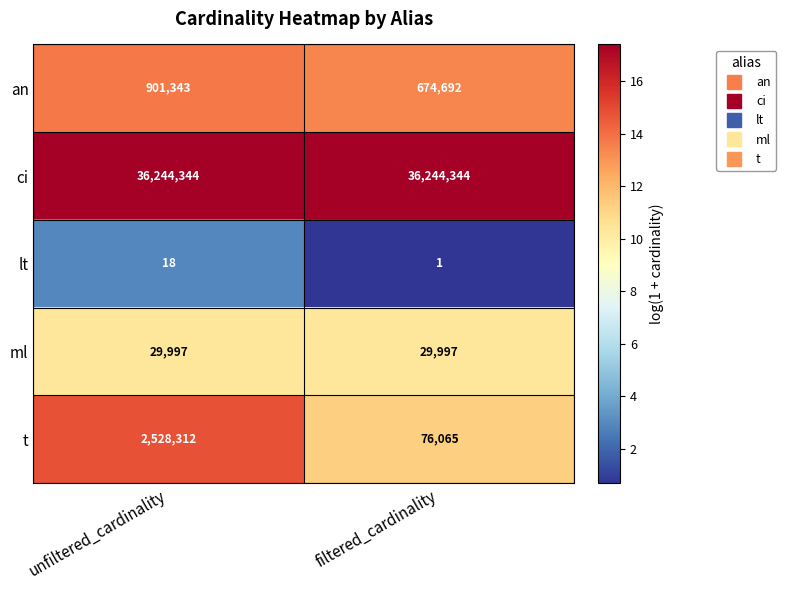

Reading right to left, extract all data points from this chart.

an: filtered_cardinality=674692	unfiltered_cardinality=901343
ci: filtered_cardinality=36244344	unfiltered_cardinality=36244344
lt: filtered_cardinality=1	unfiltered_cardinality=18
ml: filtered_cardinality=29997	unfiltered_cardinality=29997
t: filtered_cardinality=76065	unfiltered_cardinality=2528312